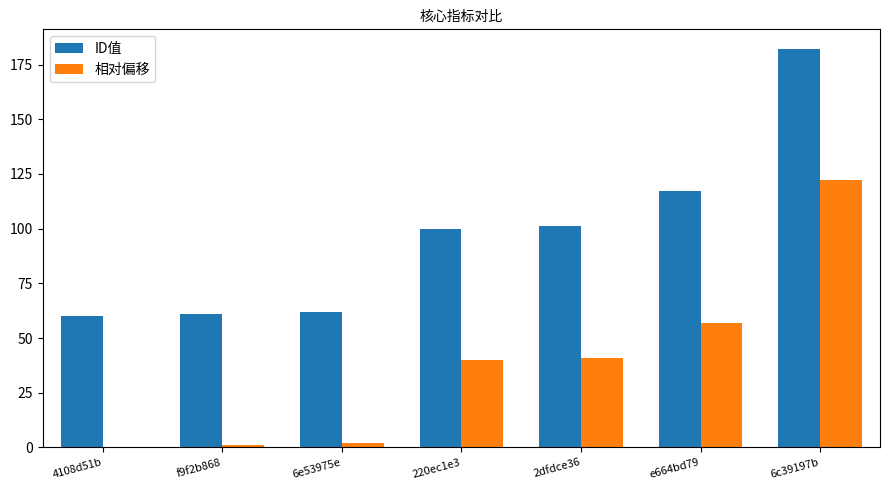

Where is ID值 nearest to the value 121?

e664bd79